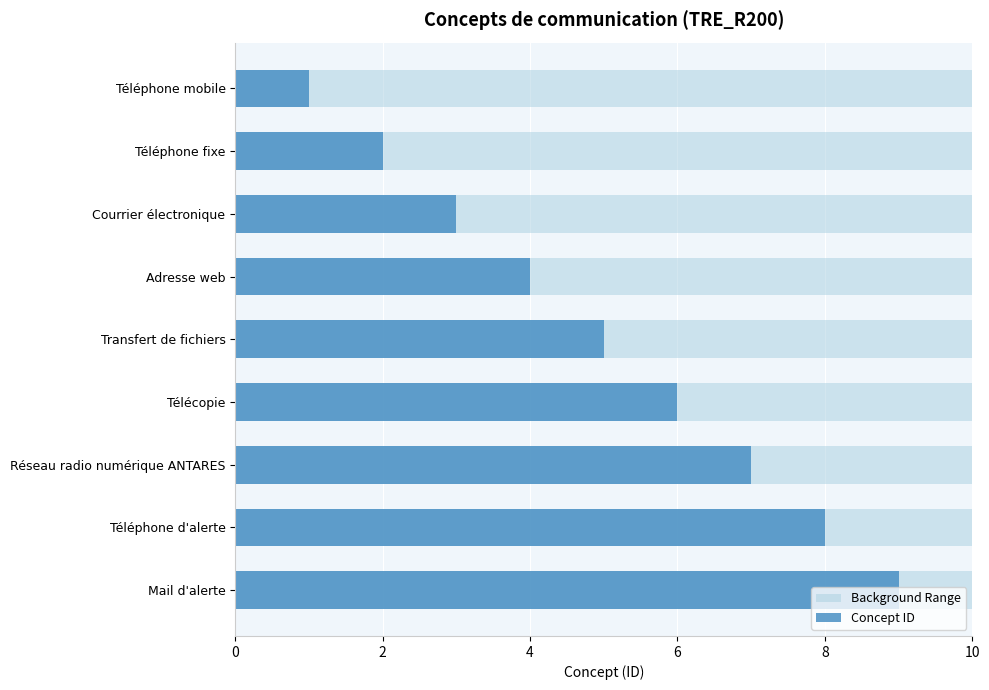

How many Concept ID values are between 3 and 7?

5